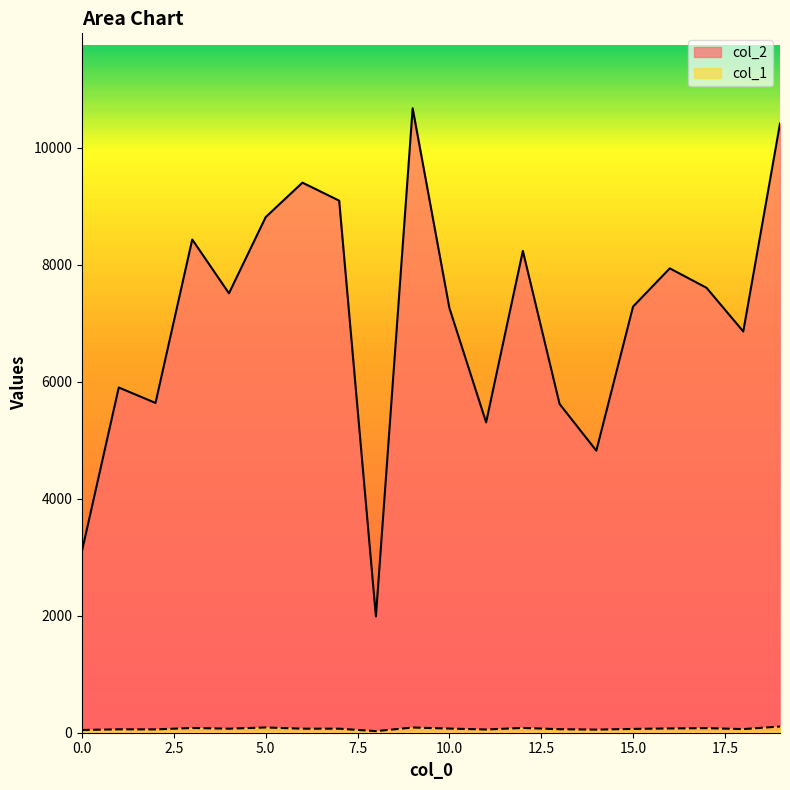

Does the chart display data point markers on the line(s)?

No